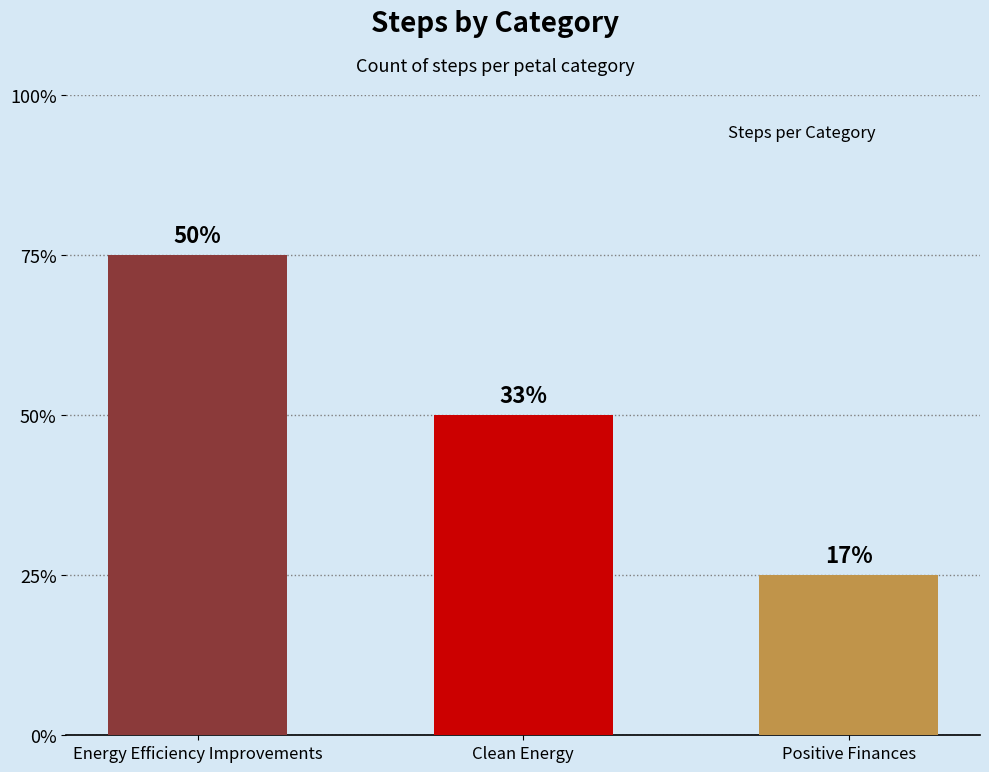

Are the bars horizontal?

No